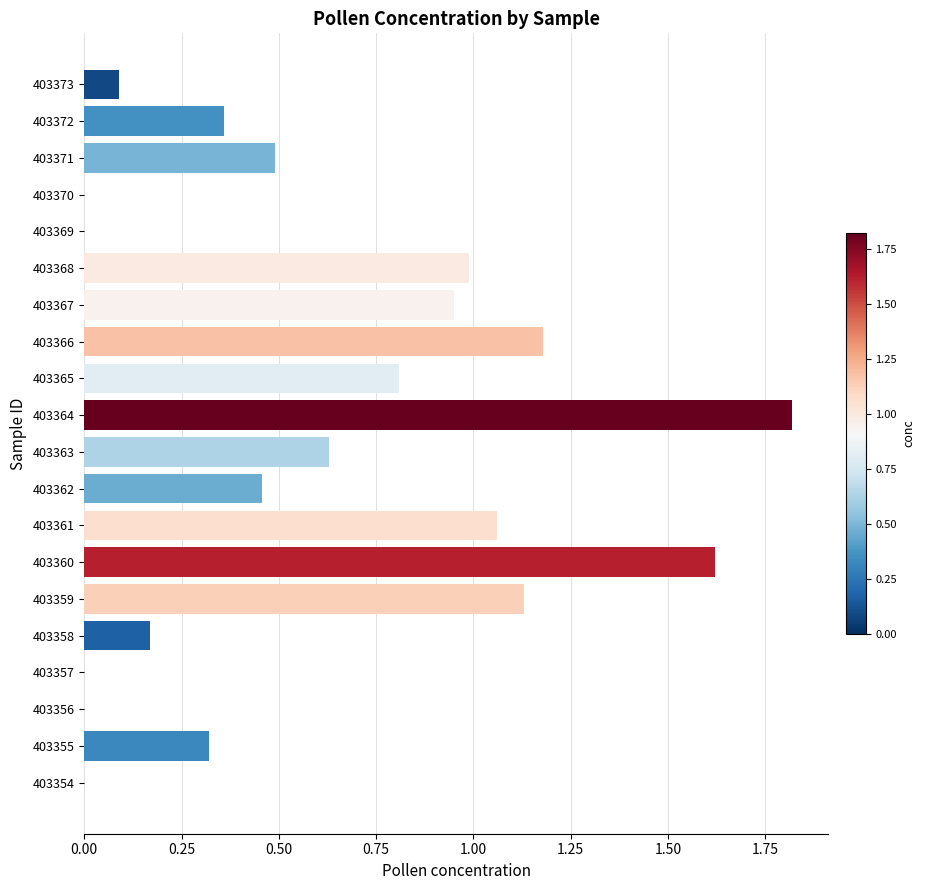

How many distinct data groups are displayed?

1